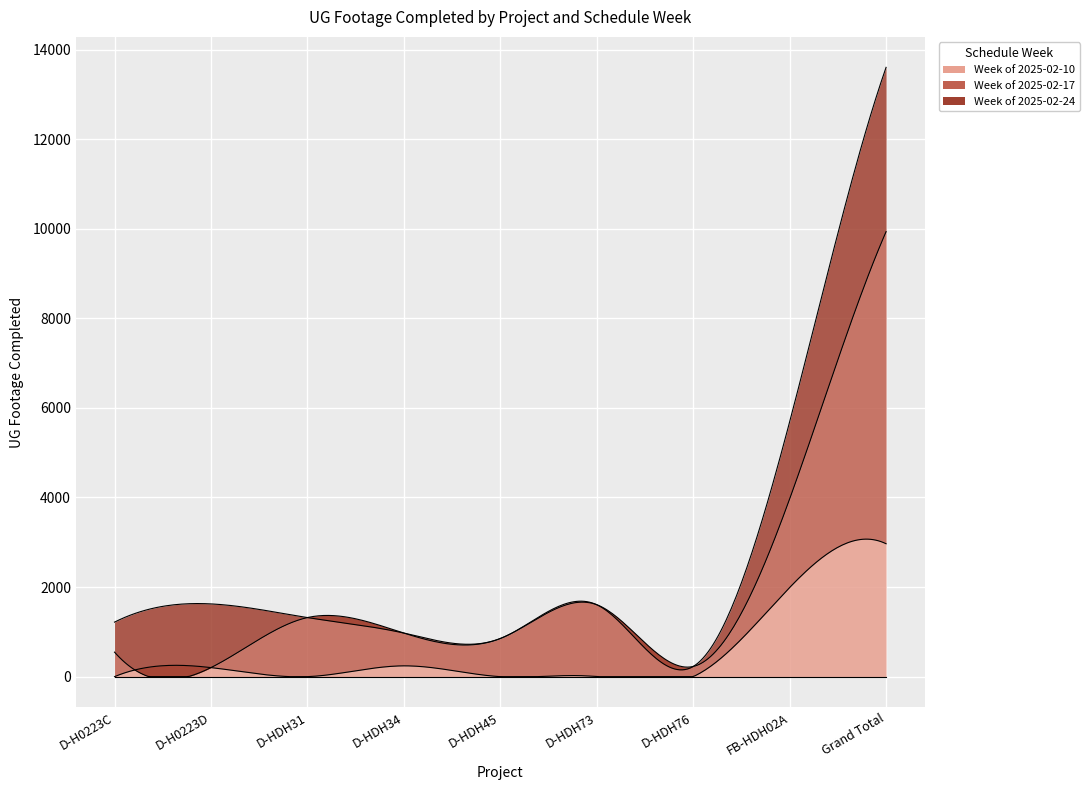

What is the maximum value for Week of 2025-02-17?

6968